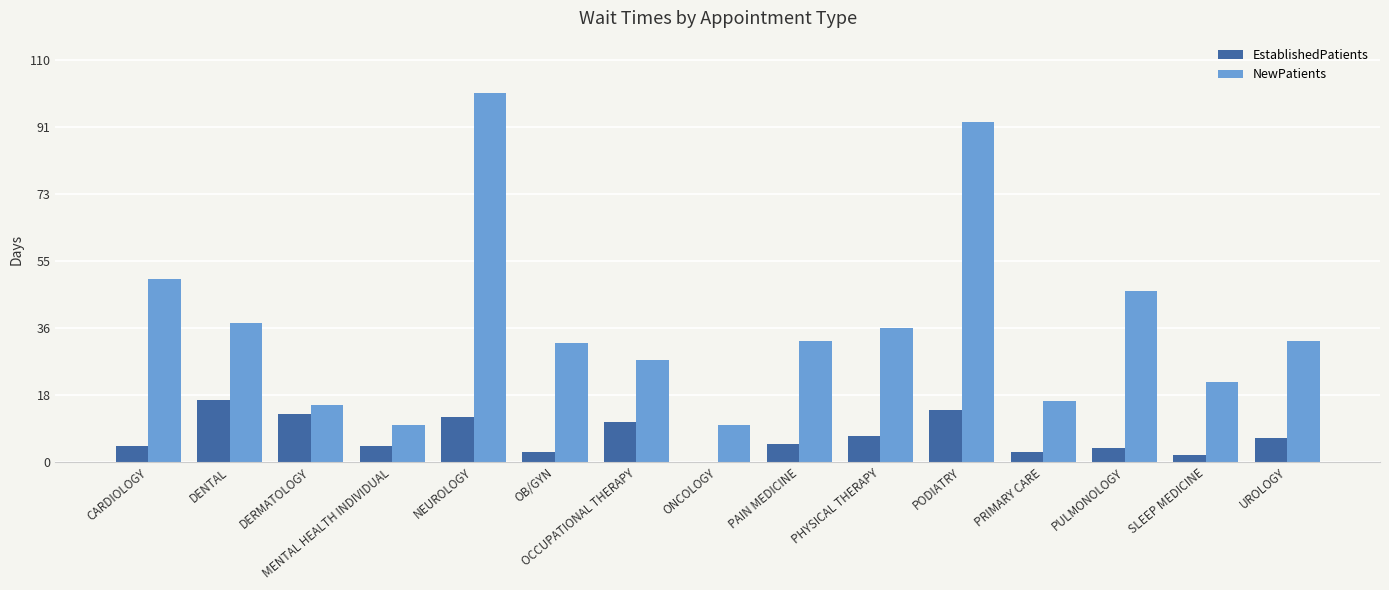

At which label does NewPatients first exceed 33?

CARDIOLOGY